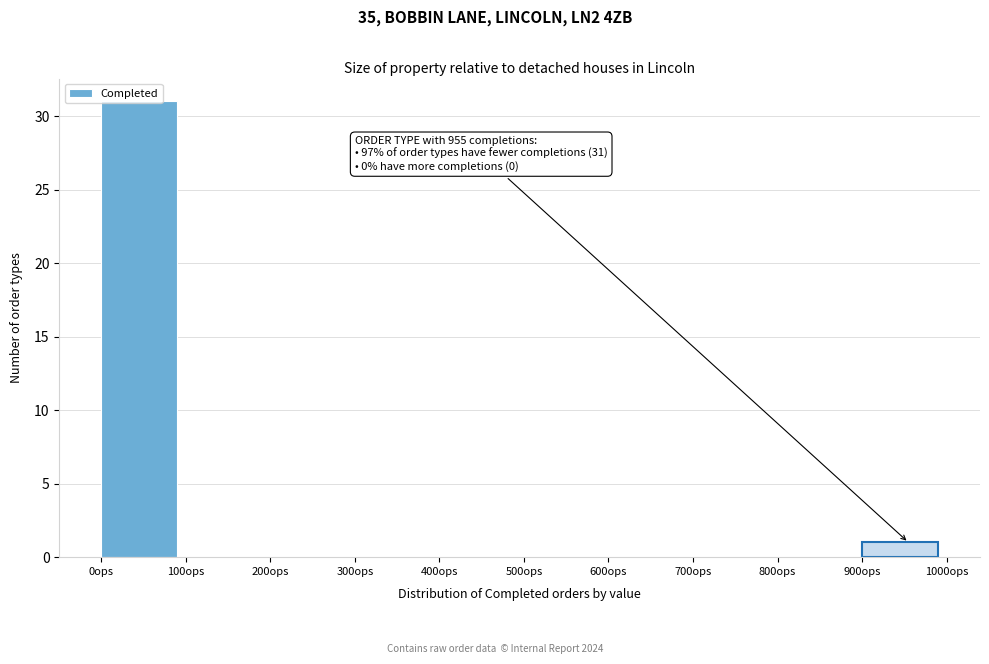

Over which range of the x-axis is the bar tallest?

0 to 100